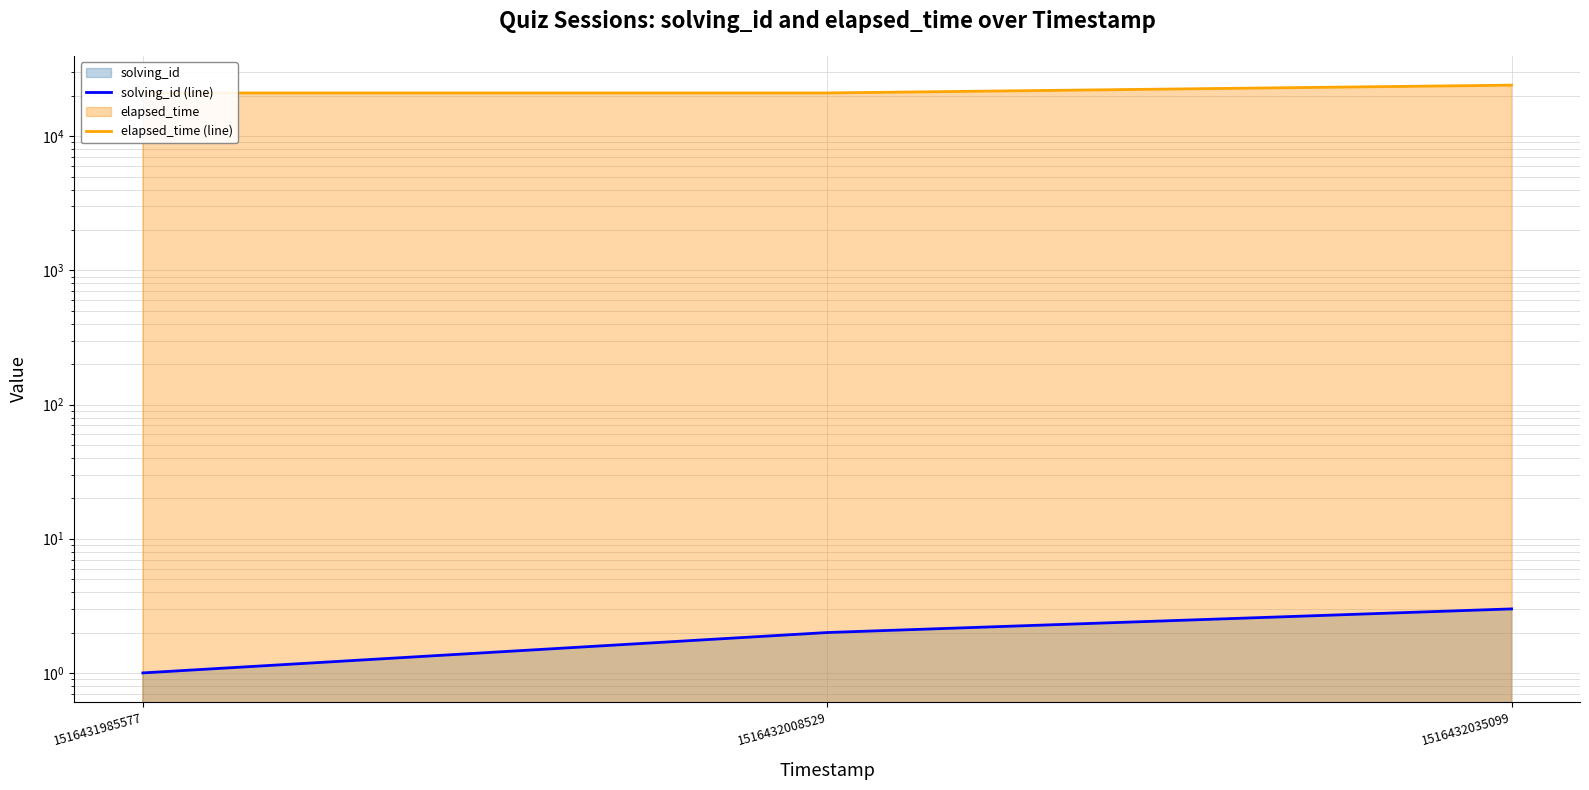

Which series has the largest total across all categories?

elapsed_time (line)